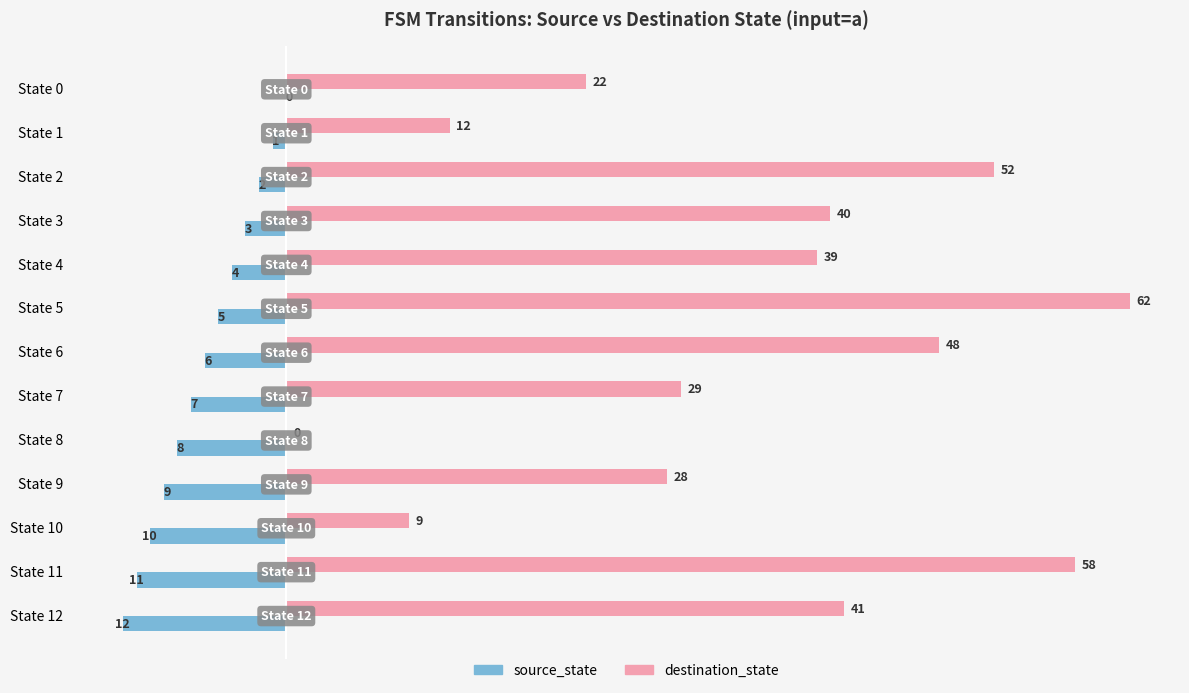

True or false: source_state has a value of -5 at State 5.

True